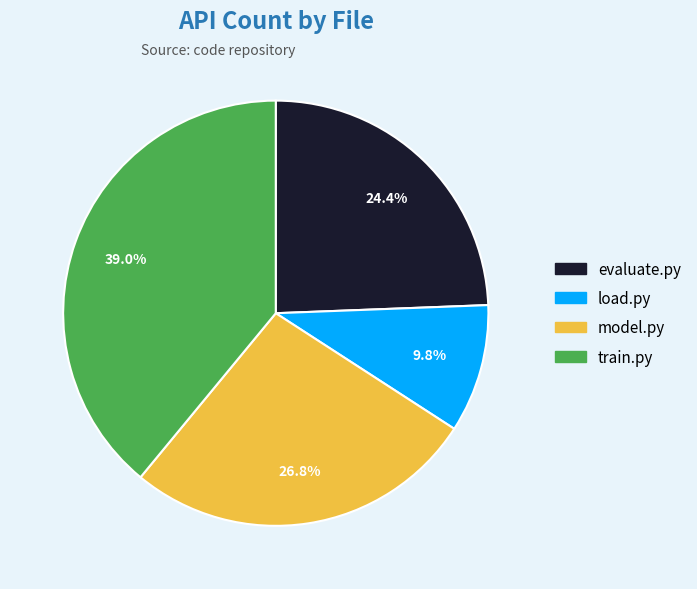

To the nearest percent, what is the average slice percentage?

25%